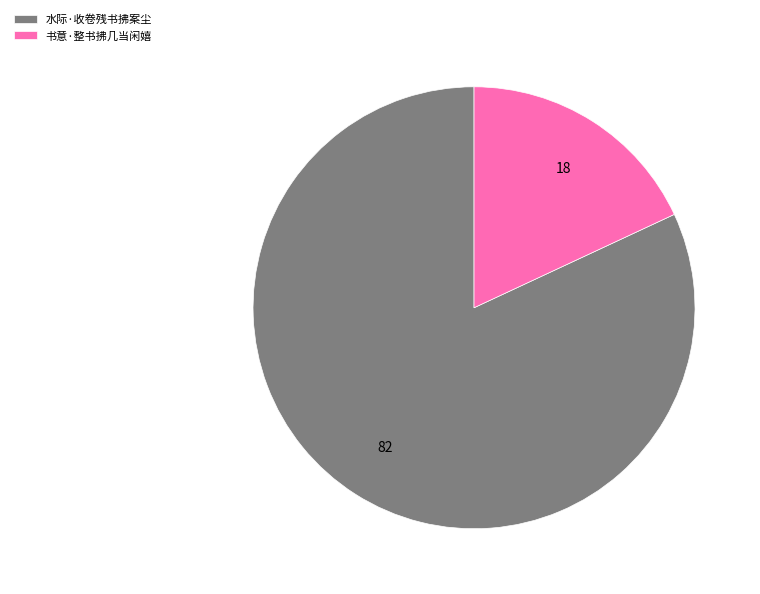

Combined, do 书意·整书拂几当闲嬉 and 水际·收卷残书拂案尘 account for over 50%?

Yes